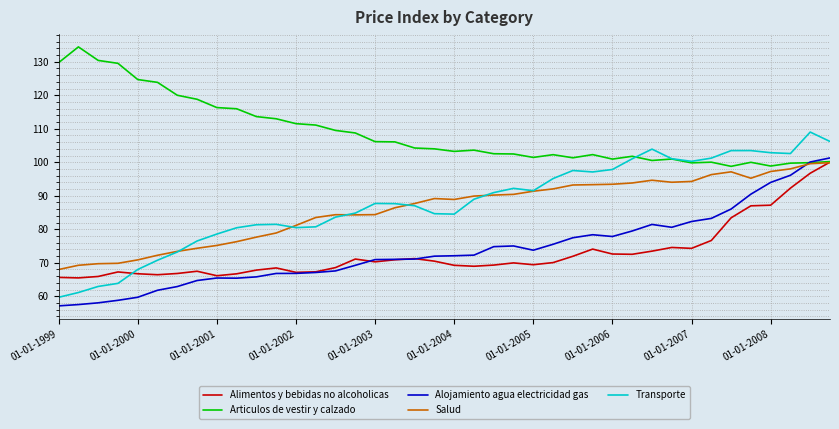

True or false: Transporte and Alojamiento agua electricidad gas intersect in this chart.

False